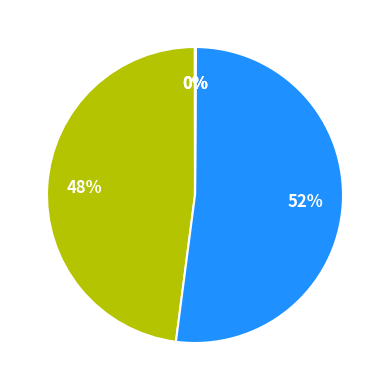

Is there any slice that represents more than half of the pie?

Yes